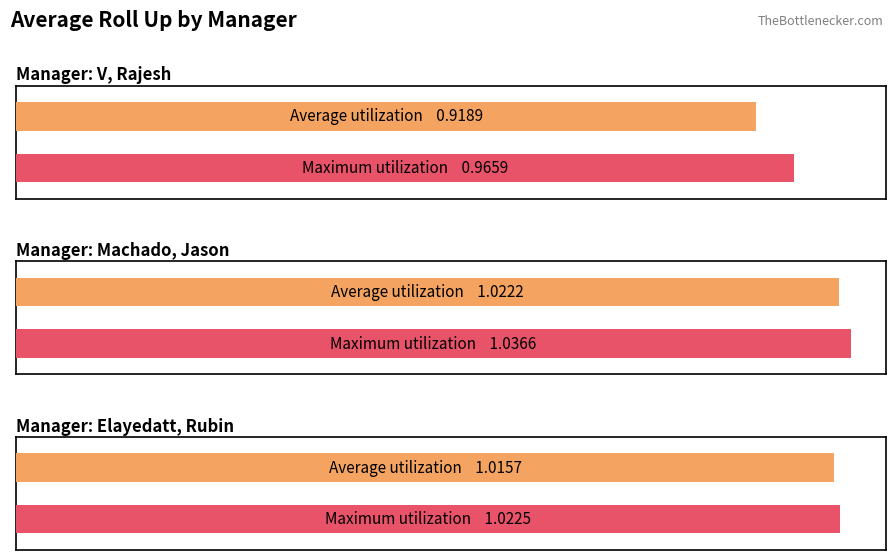

What is the difference between the maximum and minimum values?

0.1